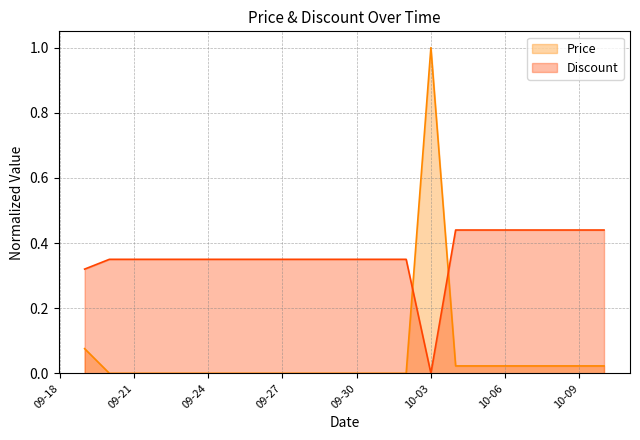

What is the difference between the maximum and minimum values in the Price series?

1.0